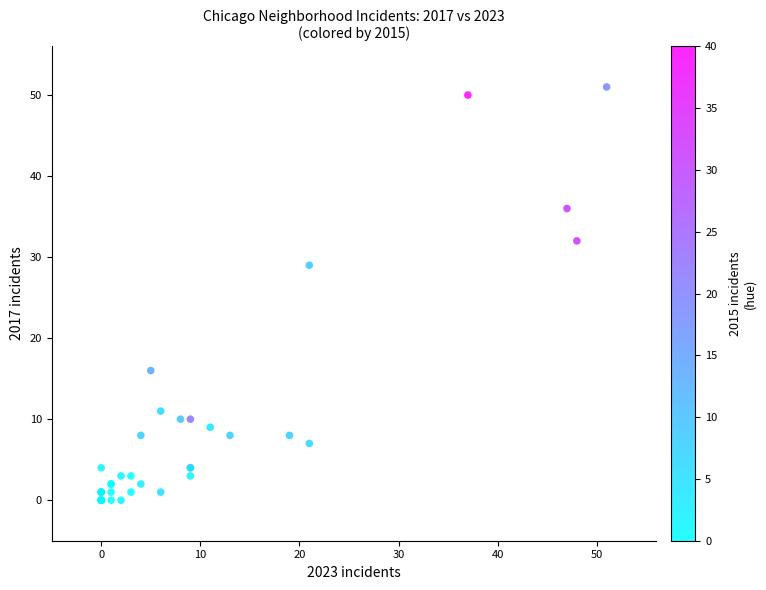

What Y value in the scatter plot is closest to 25?

29